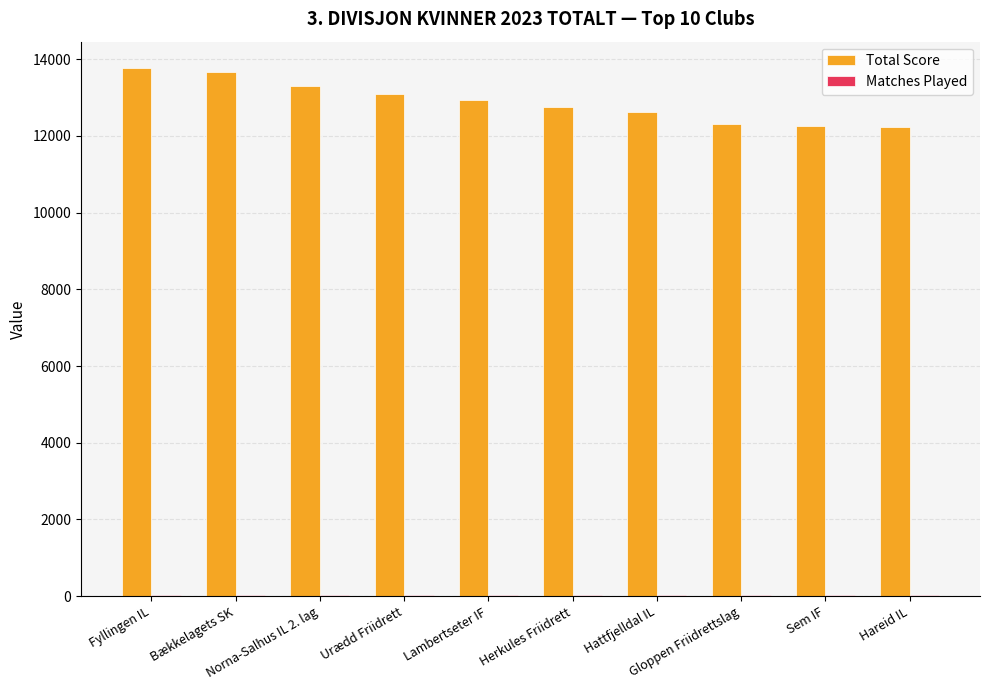

What is the total value across all series at Fyllingen IL?

13789